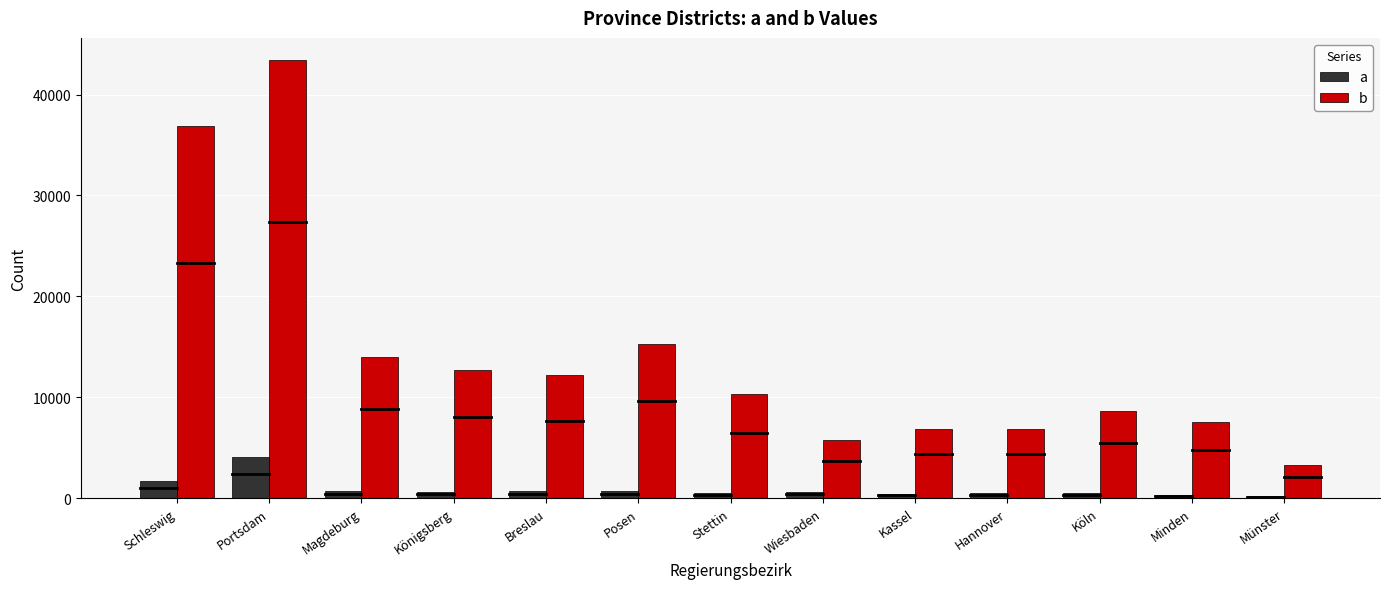

Rank the series by their maximum value, from lowest to highest.

a, b